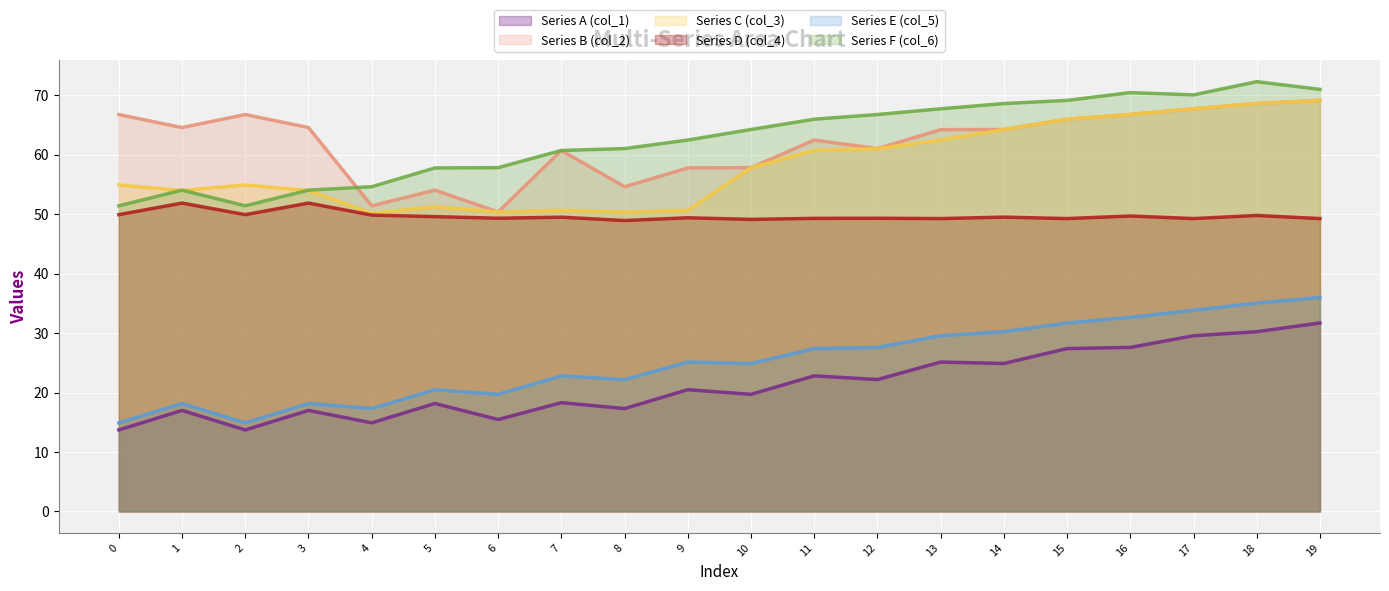

Read the Series B (col_2) value at 8.

54.6